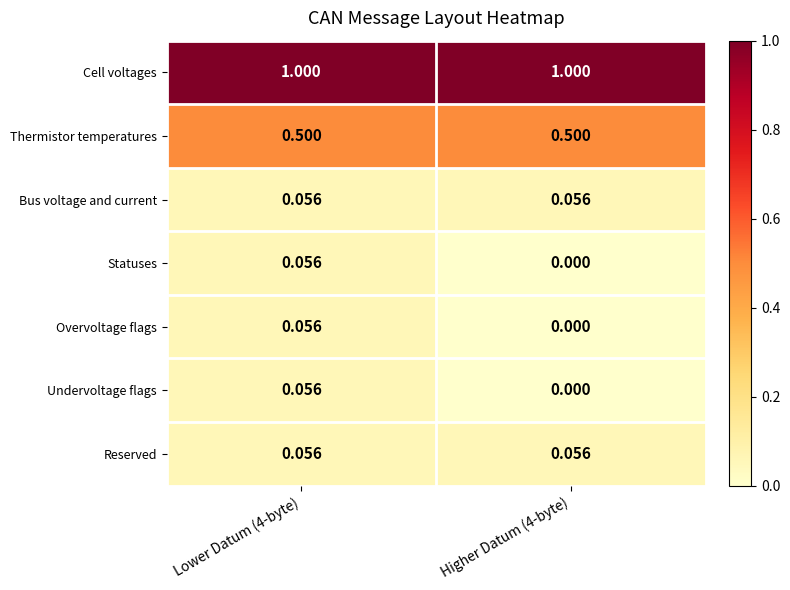

Which series has the largest total across all categories?

Cell voltages